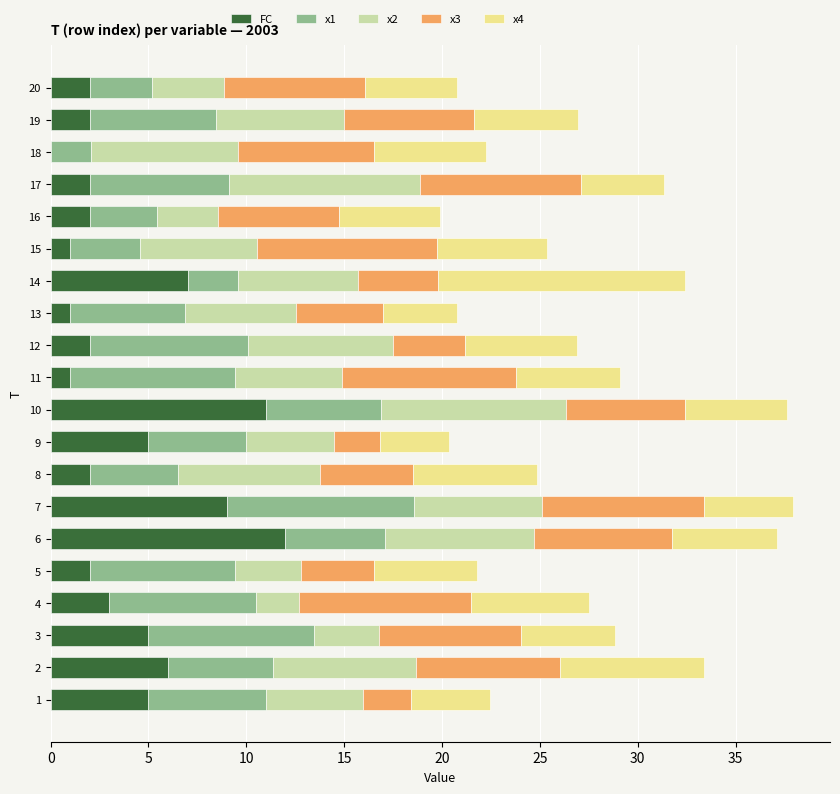

What is the maximum value for FC?

12.0